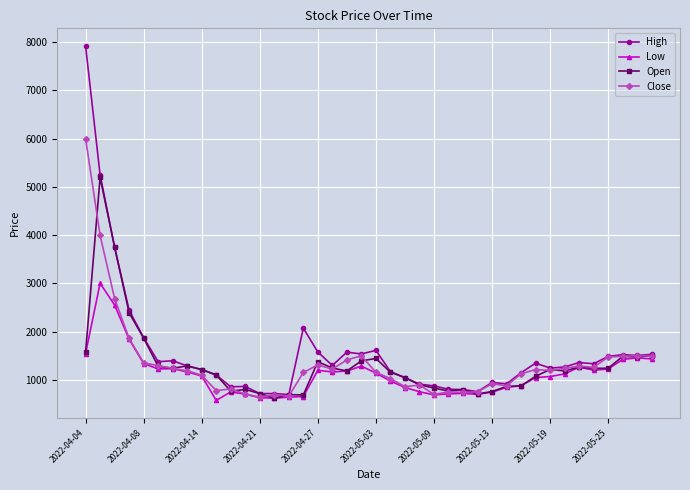

Which series has the widest spread of values?

High